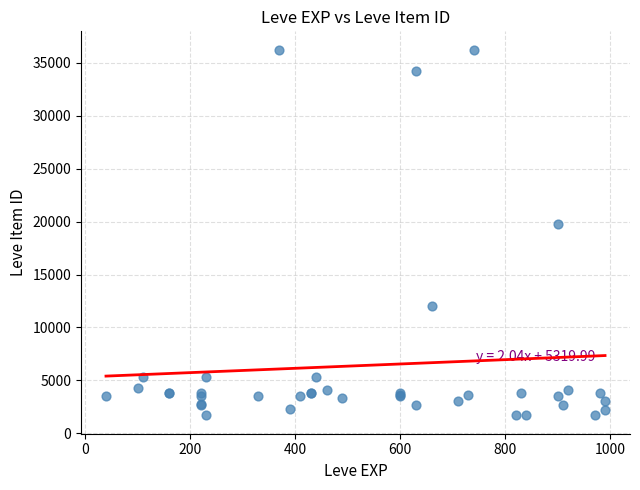

What Y value in the scatter plot is closest to 18967?

19744